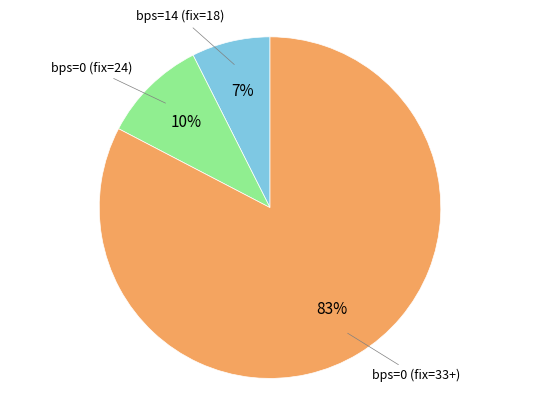

To the nearest percent, what is the average slice percentage?

33%